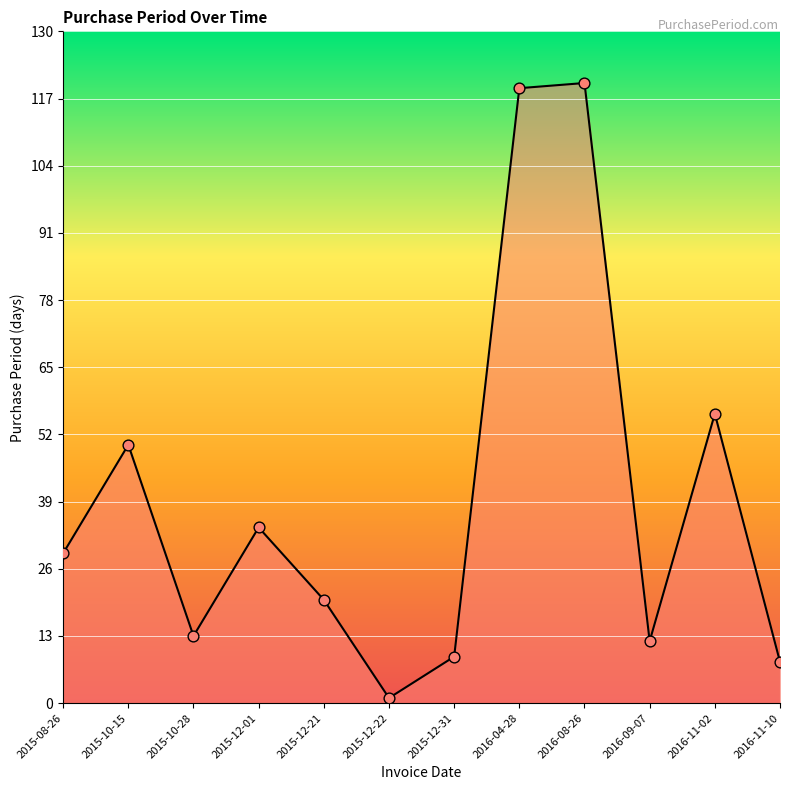

What is the ratio of the value at 2016-09-07 to the value at 2015-12-21?

0.6